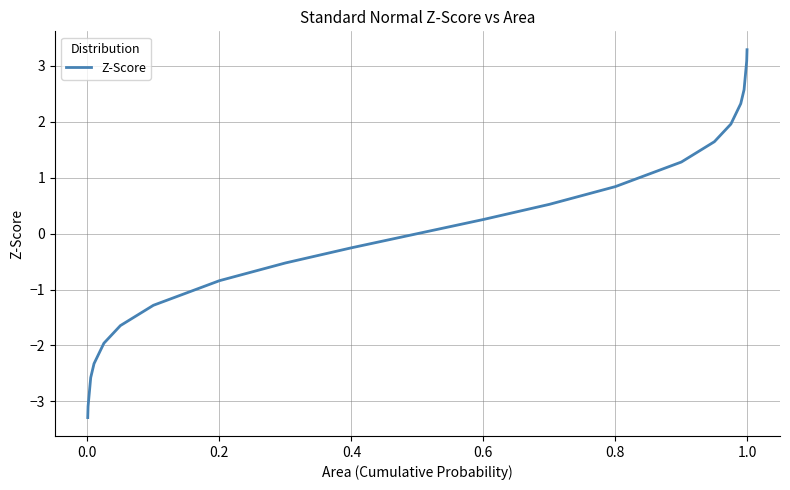

What is the maximum value shown in the chart?

3.3